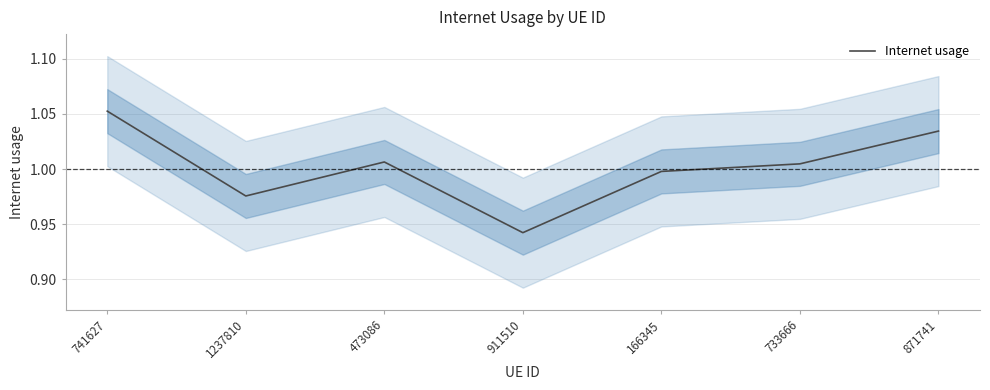

Reading right to left, extract all data points from this chart.

871741=1.0	733666=1.0	166345=1.0	911510=0.9	473086=1.0	1237810=1.0	741627=1.1